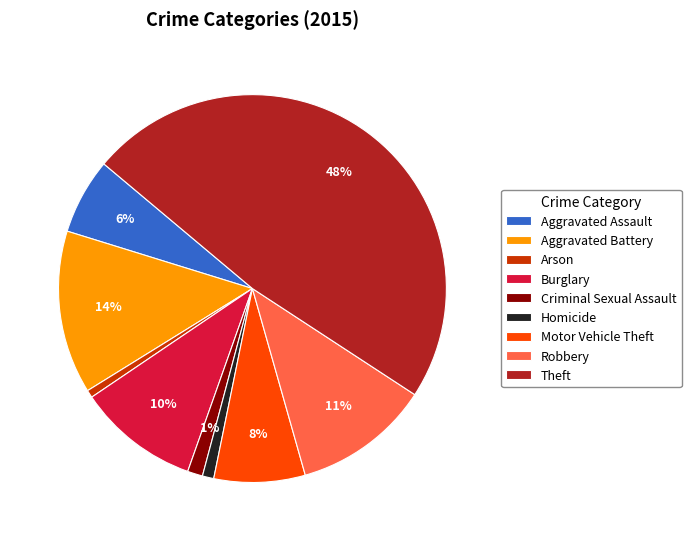

What is the largest slice in the pie chart?

Theft